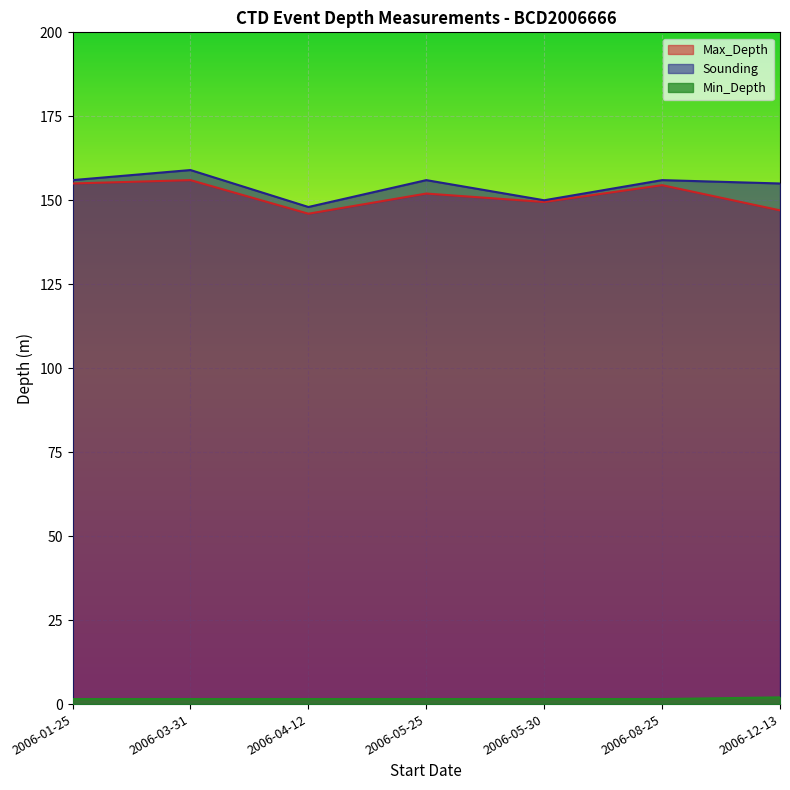

Reading left to right, list all the values displayed in this chart.

Max_Depth: 155.0	156.0	146.0	152.0	149.5	154.5	147.0
Sounding: 156.0	159.0	148.0	156.0	150.0	156.0	155.0
Min_Depth: 1.5	1.5	1.5	1.5	1.5	1.5	2.0